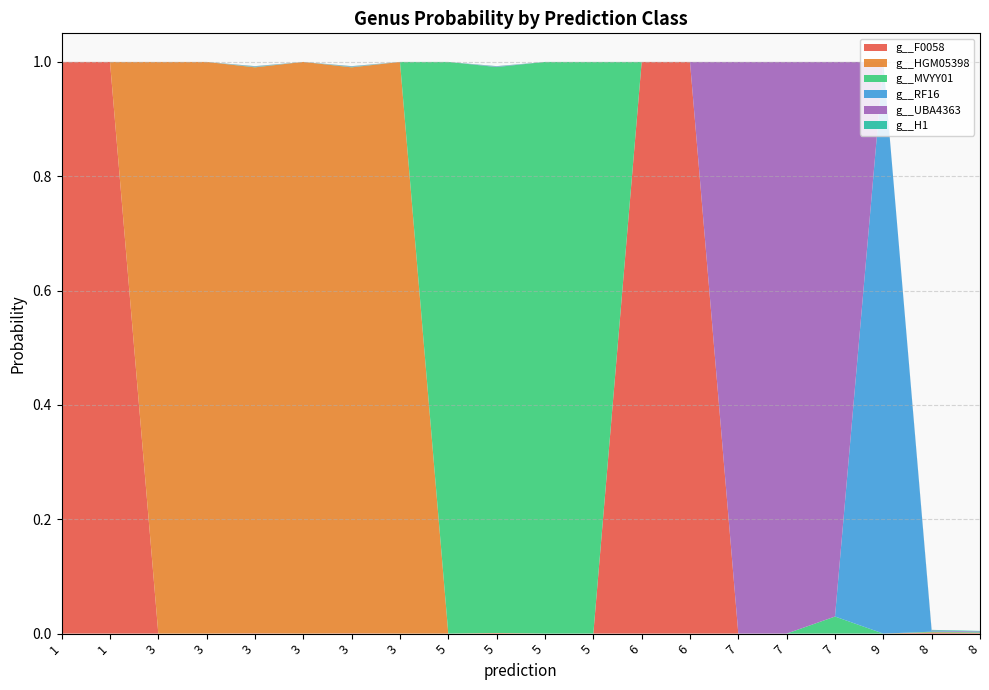

Reading left to right, extract all data points from this chart.

g__F0058: 1.0	1.0	0.0	0.0	0.0	0.0	0.0	0.0	0.0	0.0	0.0	0.0	1.0	1.0	0.0	0.0	0.0	0.0	0.0	0.0
g__HGM05398: 0.0	0.0	1.0	1.0	1.0	1.0	1.0	1.0	0.0	0.0	0.0	0.0	0.0	0.0	0.0	0.0	0.0	0.0	0.0	0.0
g__MVYY01: 0.0	0.0	0.0	0.0	0.0	0.0	0.0	0.0	1.0	1.0	1.0	1.0	0.0	0.0	0.0	0.0	0.0	0.0	0.0	0.0
g__RF16: 0.0	0.0	0.0	0.0	0.0	0.0	0.0	0.0	0.0	0.0	0.0	0.0	0.0	0.0	0.0	0.0	0.0	1.0	0.0	0.0
g__UBA4363: 0.0	0.0	0.0	0.0	0.0	0.0	0.0	0.0	0.0	0.0	0.0	0.0	0.0	0.0	1.0	1.0	1.0	0.0	0.0	0.0
g__H1: 0.0	0.0	0.0	0.0	0.0	0.0	0.0	0.0	0.0	0.0	0.0	0.0	0.0	0.0	0.0	0.0	0.0	0.0	0.0	0.0